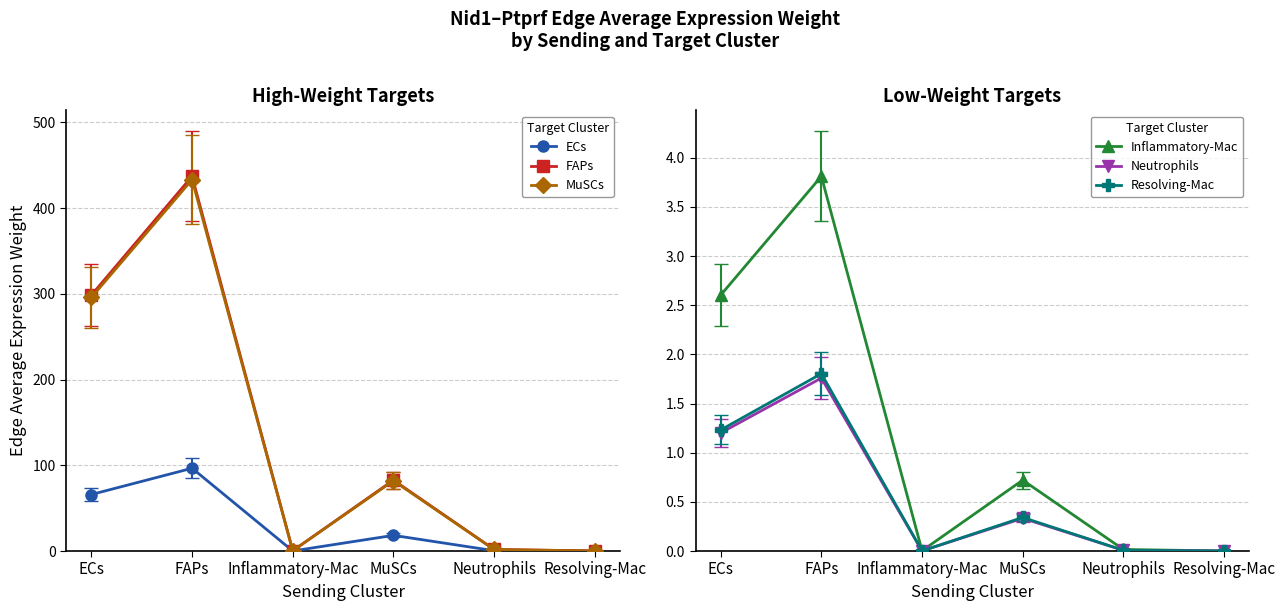

Which category has the lowest value in the Inflammatory-Mac series?

Resolving-Mac